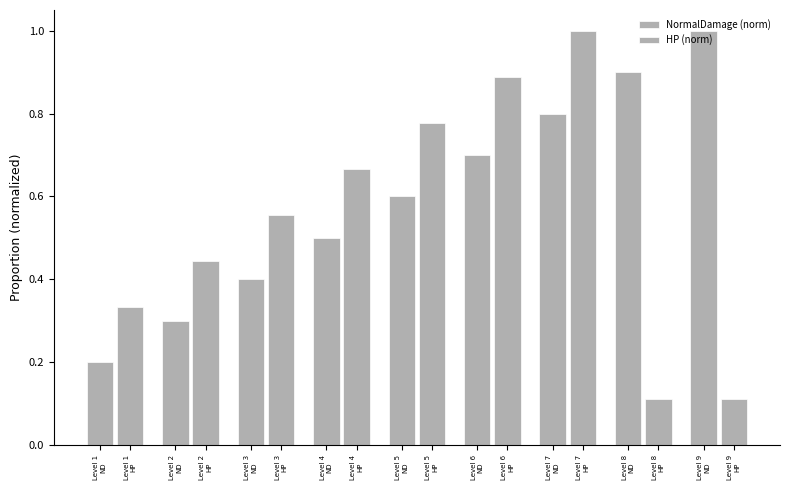

The NormalDamage (norm) series shows 0.4 at Level 5
ND. True or false?

False